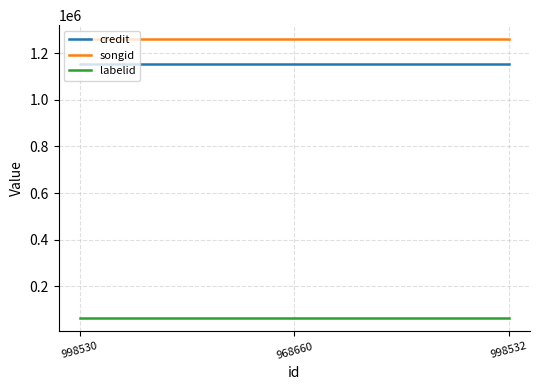

What is the maximum value shown in the chart?

1260862